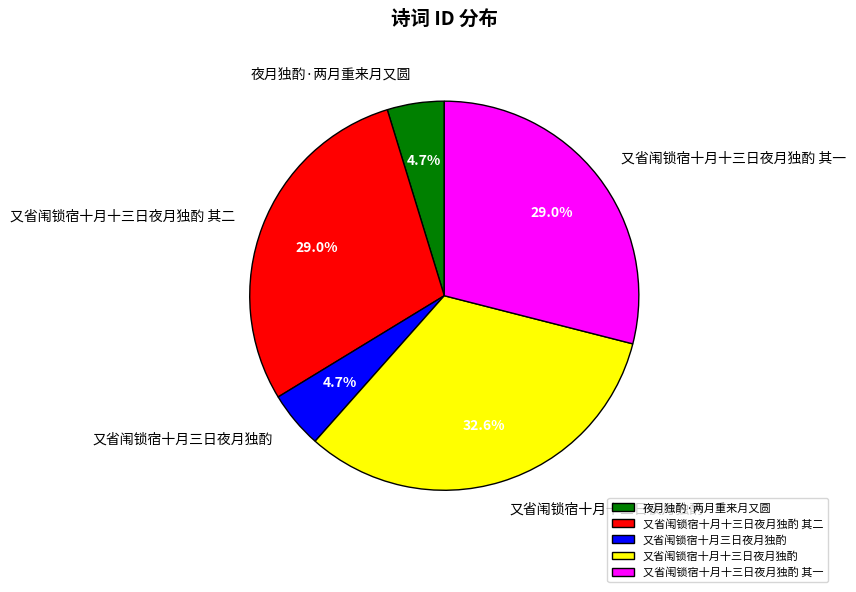

How much of the chart is everything except 又省闱锁宿十月十三日夜月独酌 其二?

71.0%